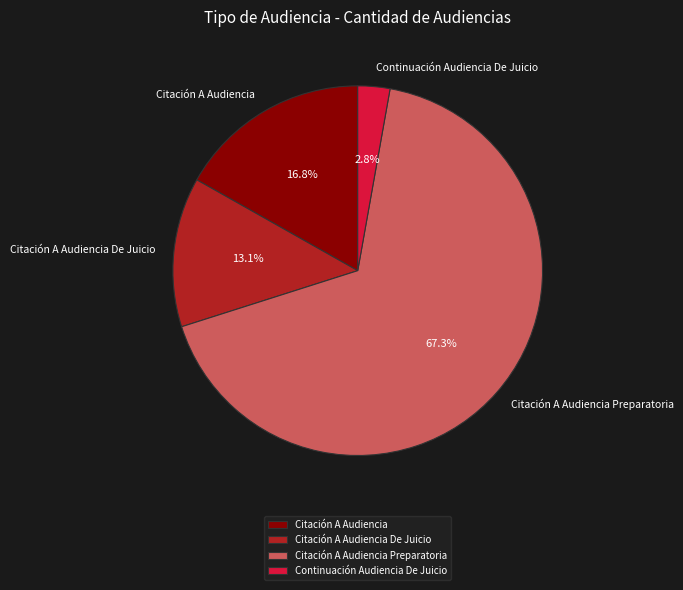

Count the number of slices in the pie.

4